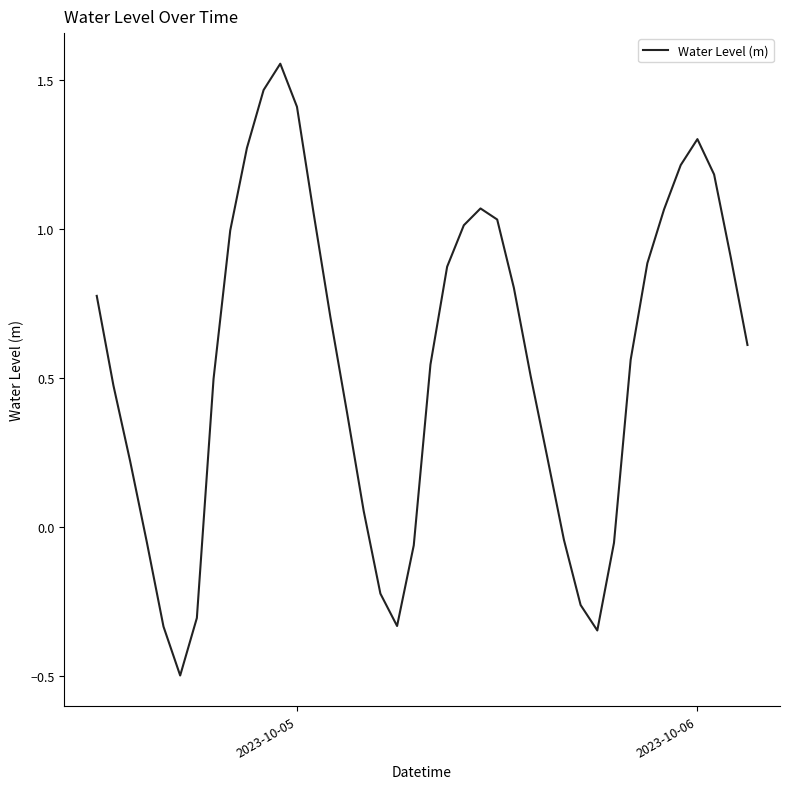

What is the smallest value displayed?

-0.5